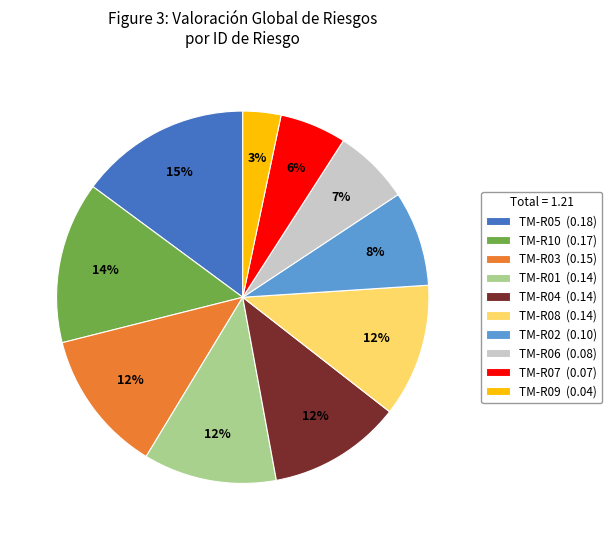

To the nearest percent, what is the combined percentage of TM-R03 and TM-R07?

18%